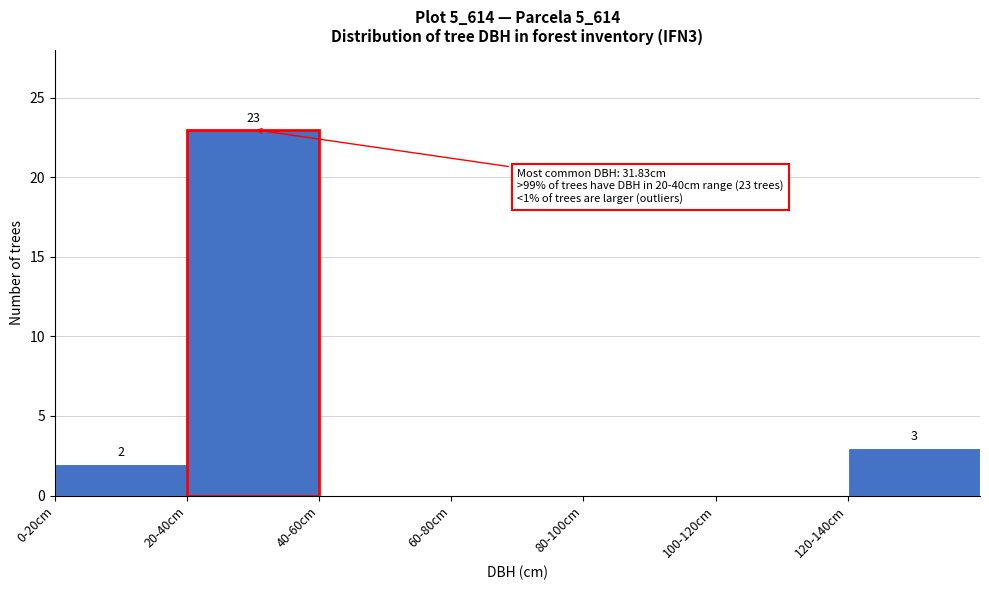

Reading left to right, list all the values displayed in this chart.

0-20cm=2	20-40cm=23	40-60cm=0	60-80cm=0	80-100cm=0	100-120cm=0	120-140cm=3